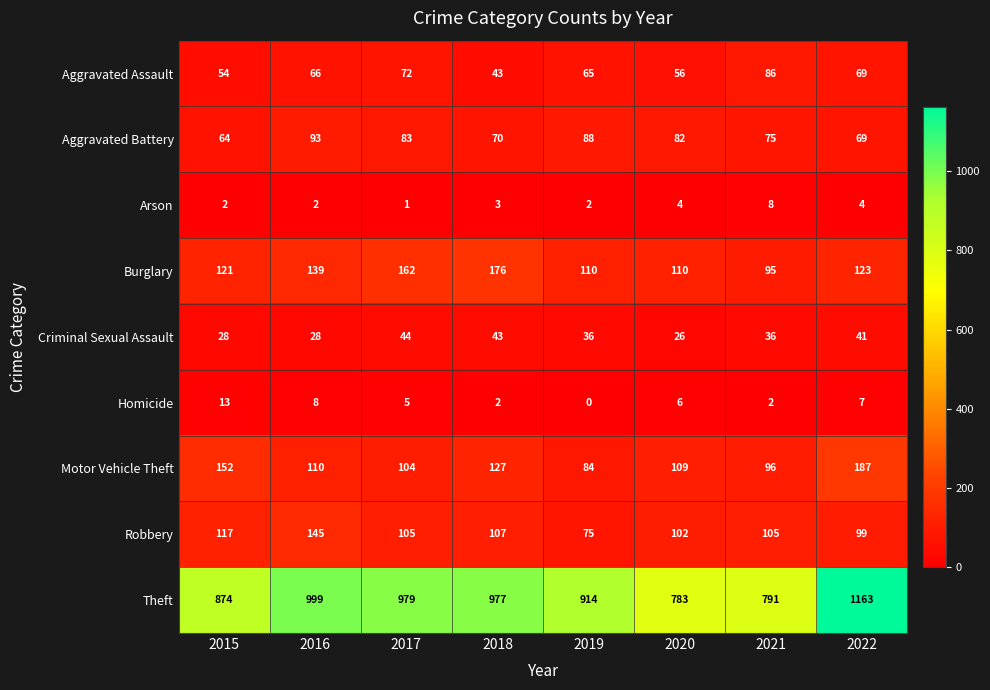

Which series has the widest spread of values?

Theft